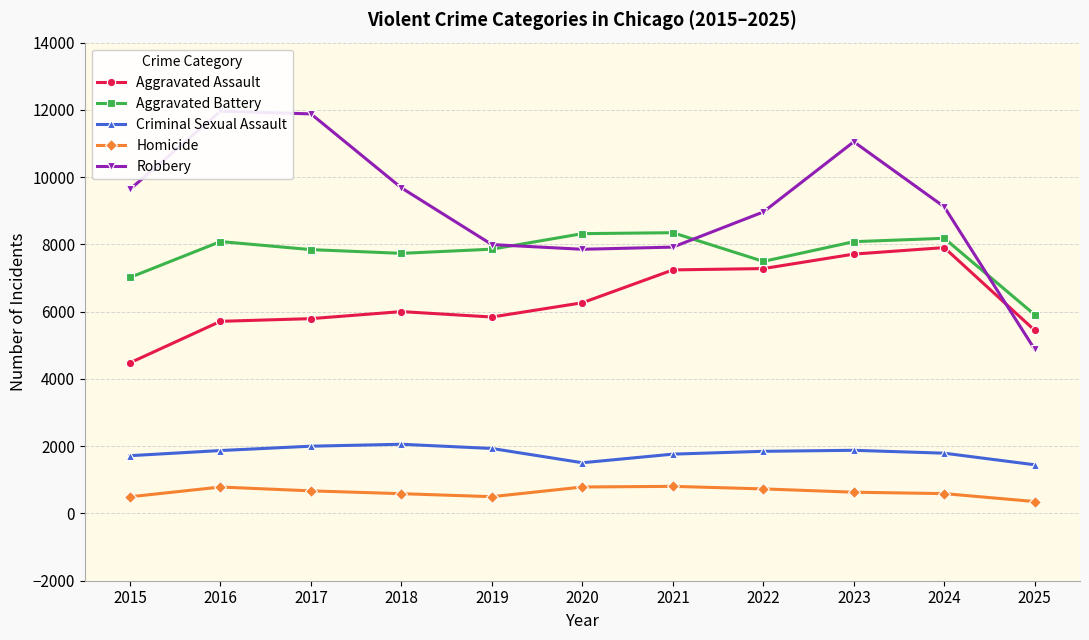

True or false: Aggravated Battery and Aggravated Assault intersect in this chart.

False